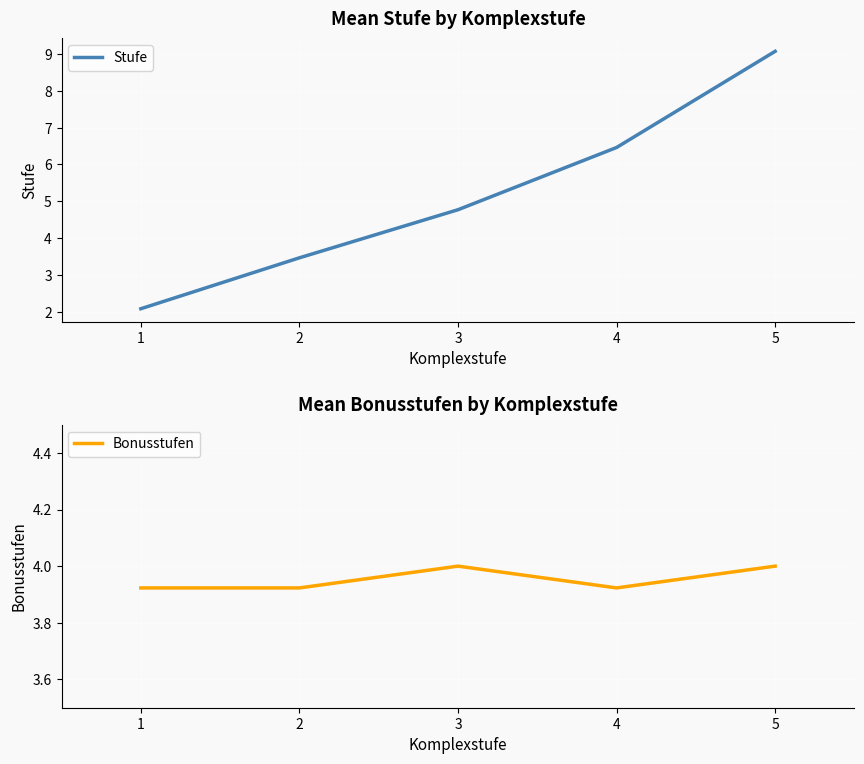

True or false: Stufe has more than 2 points higher than both neighbors.

False